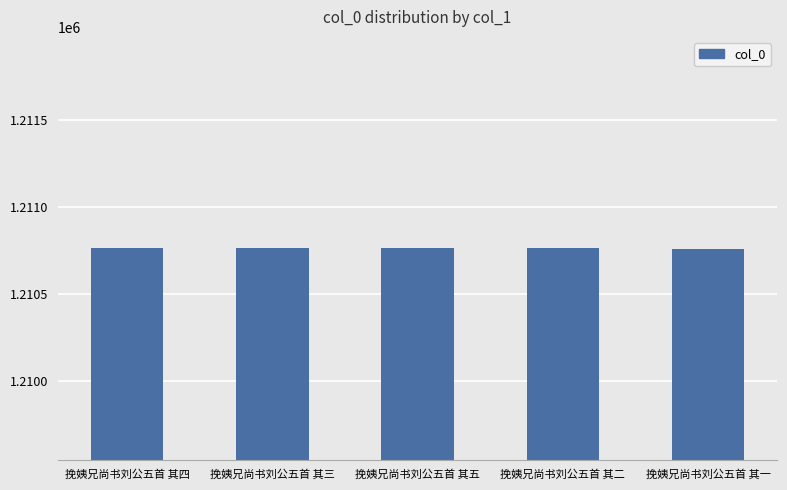

What is the smallest value displayed?

1210761